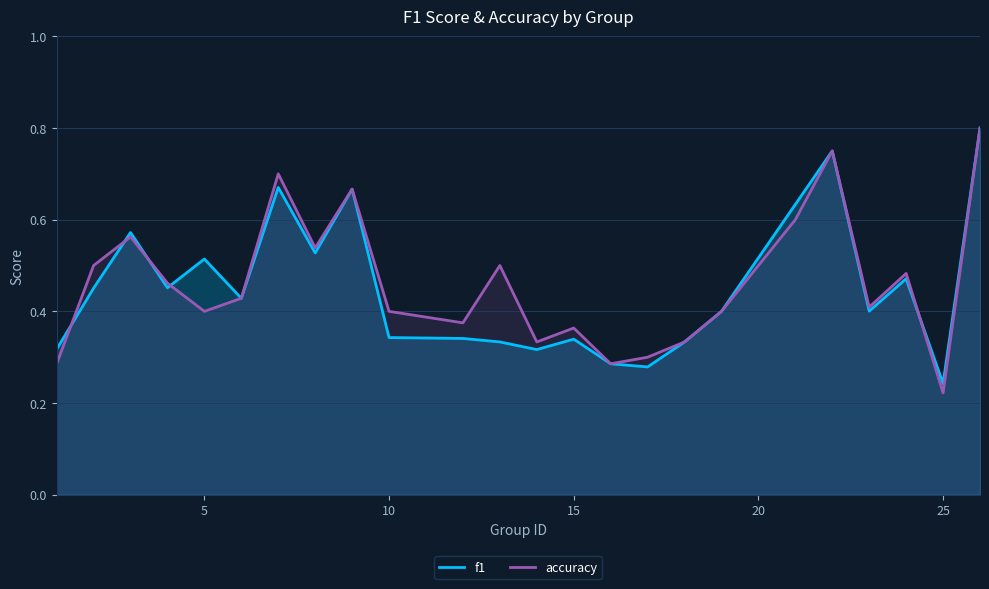

What is the value of the f1 point at the 19th from the left?

0.6